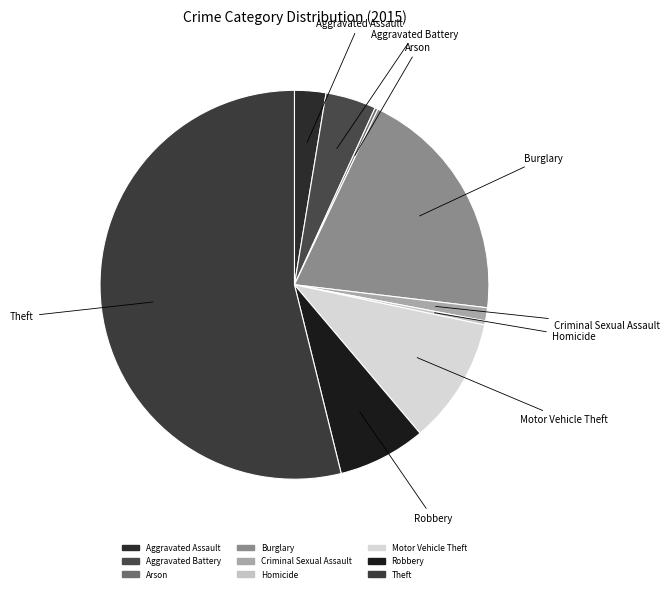

Which has a higher value, Robbery or Aggravated Assault?

Robbery